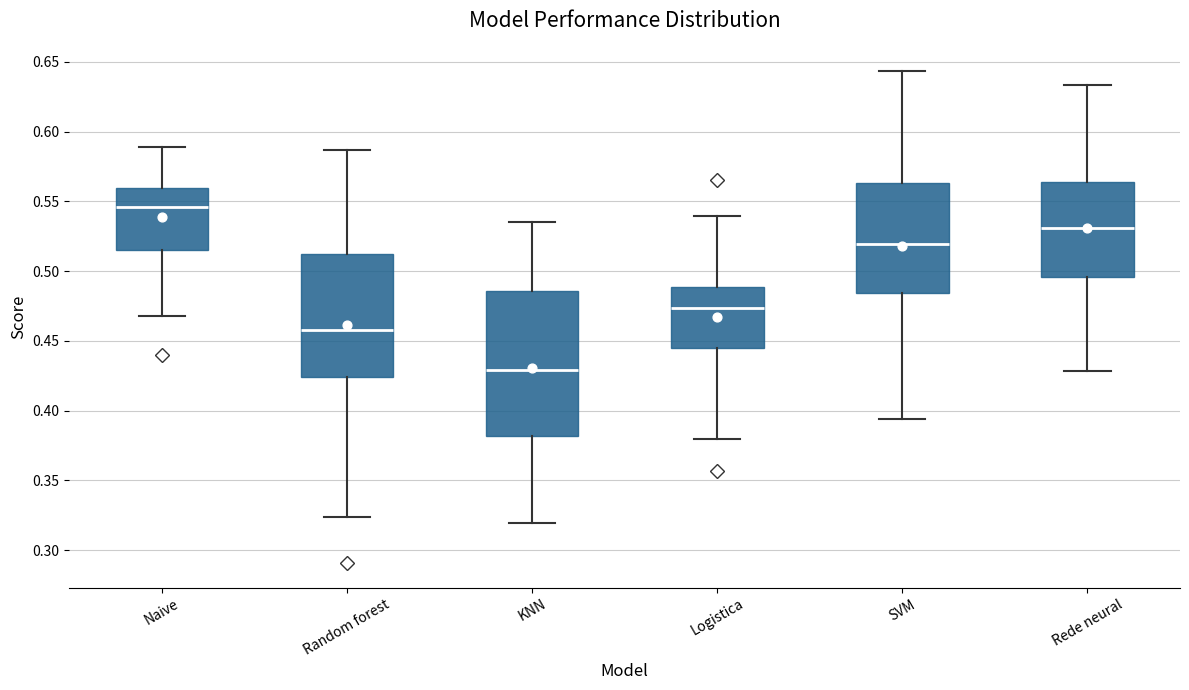

Comparing the boxes themselves (not the whiskers), which one is the tallest?

KNN